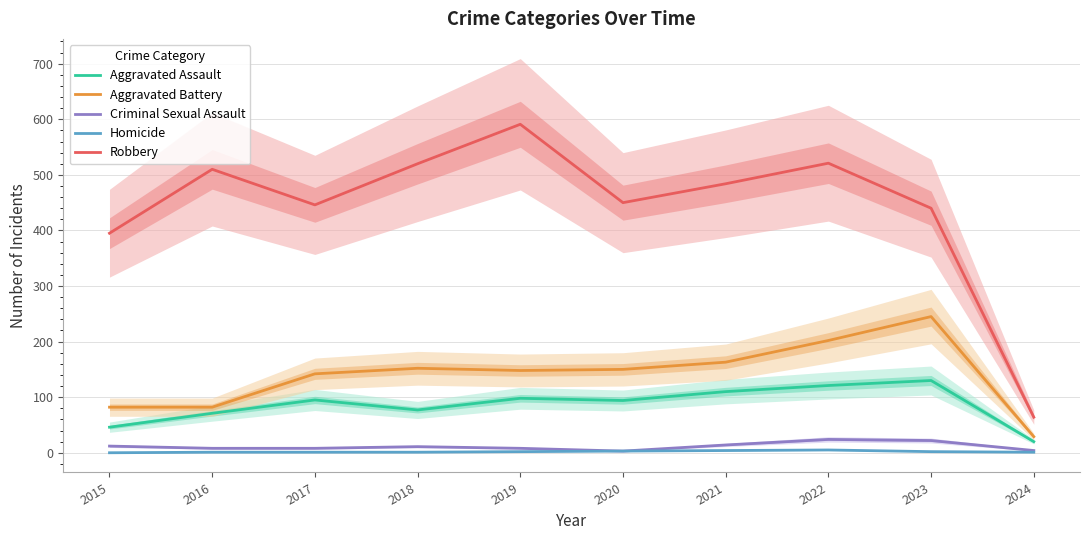

At which label does Homicide reach its minimum?

2015